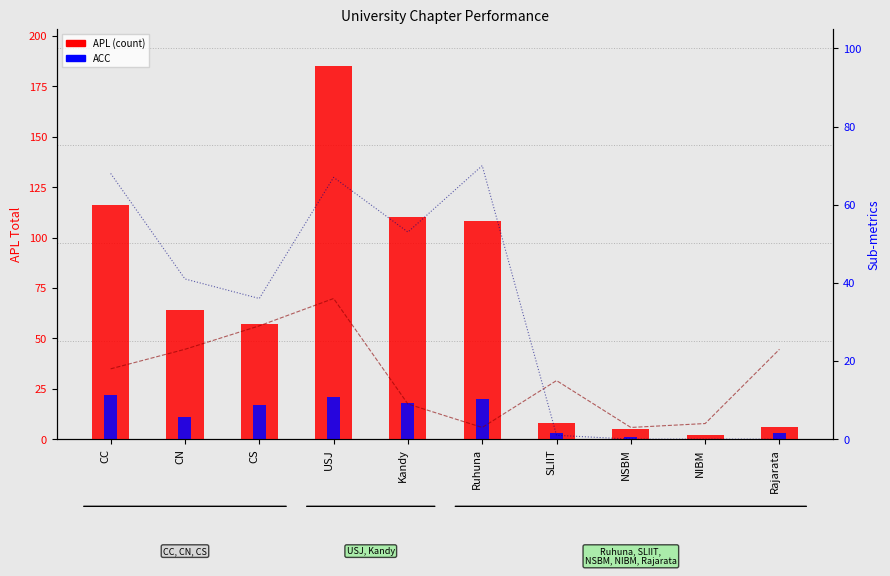

List the labels in order of oGV value, smallest first.

Ruhuna, NSBM, NIBM, Kandy, SLIIT, CC, CN, Rajarata, CS, USJ